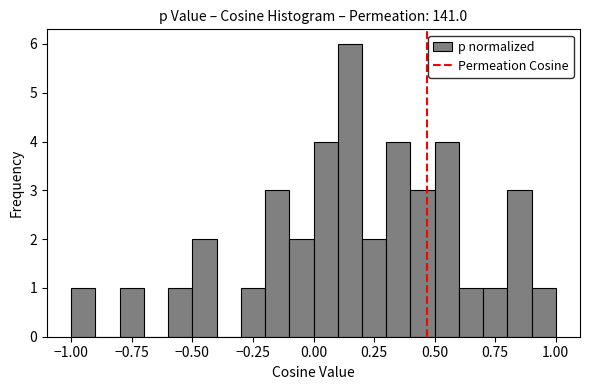

Around what value on the x-axis is the tallest bar? Give the approximate position of its centre, as read against the axis.

0.15